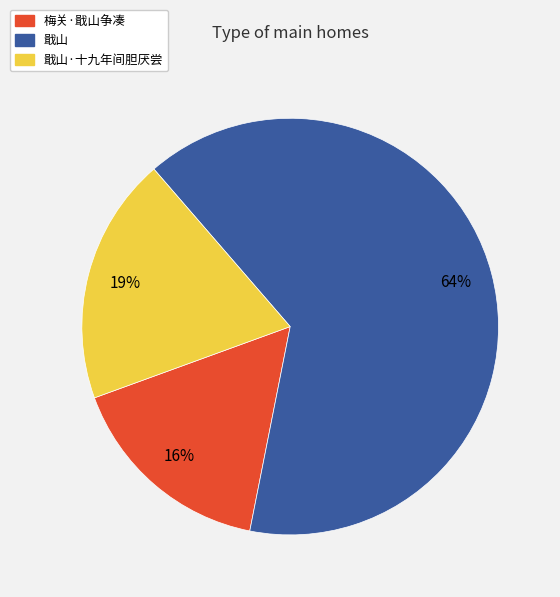

How many slices are in this pie chart?

3